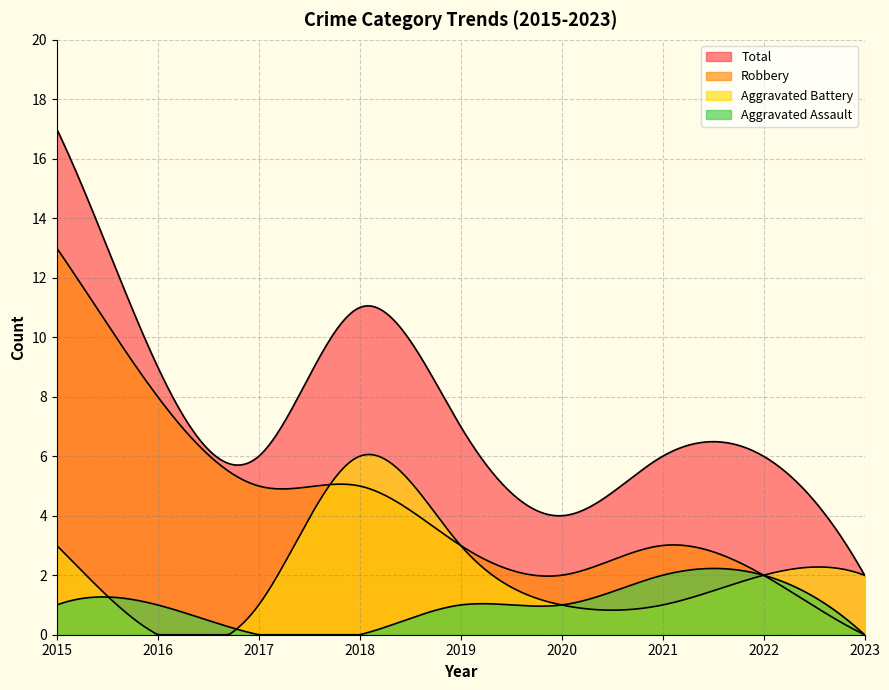

True or false: Total and Aggravated Battery cross at least once.

False